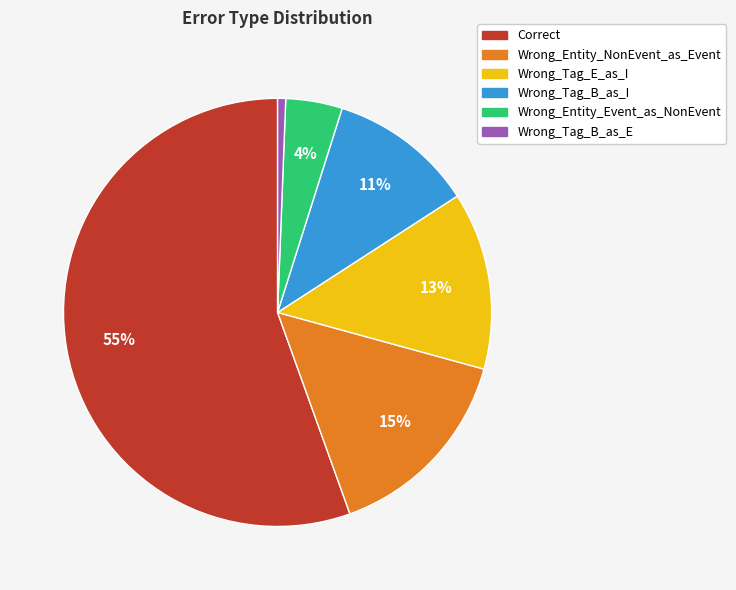

Which slice represents more than half of the pie?

Correct